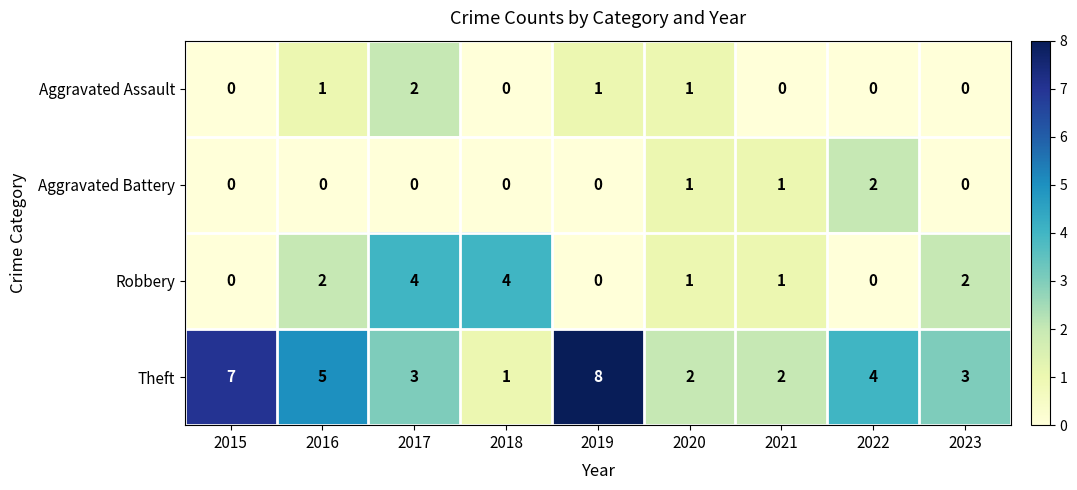

Which series changed the most between 2019 and 2023?

Theft